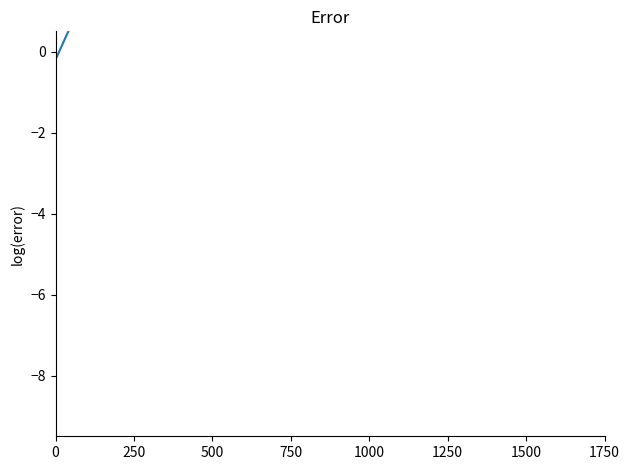

Does the chart display data point markers on the line(s)?

No